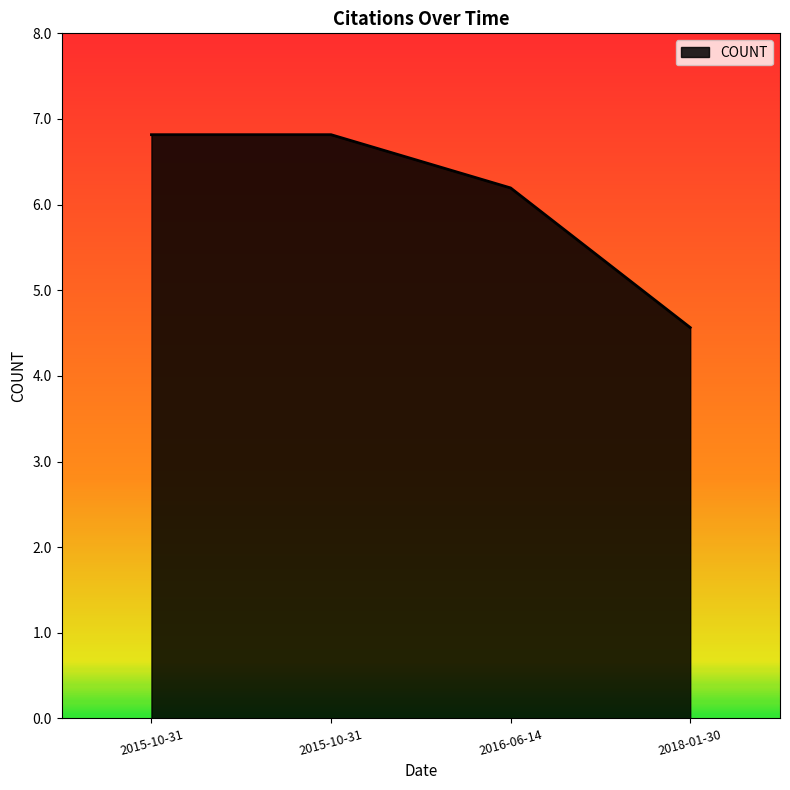

The value at 2016-06-14 is 6.2. True or false?

True